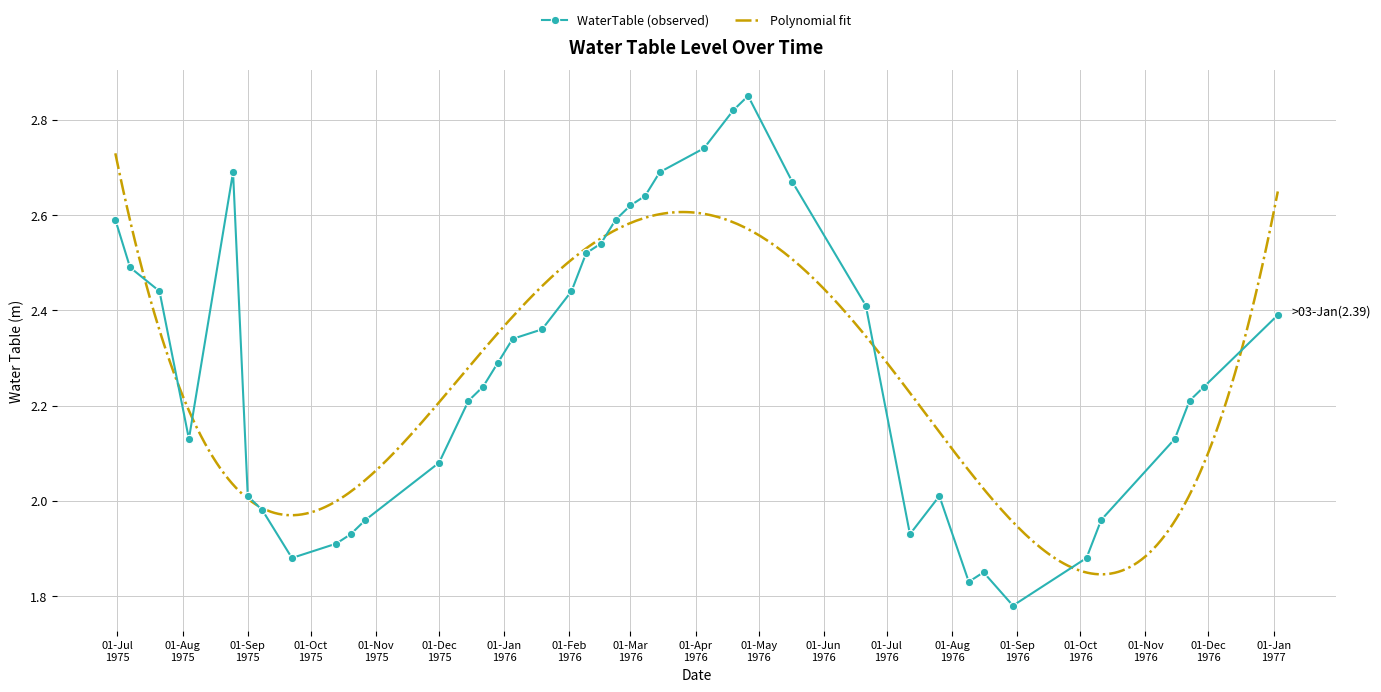

Reading left to right, what are all the values shown in this chart?

2.6	2.5	2.4	2.1	2.7	2.0	2.0	1.9	1.9	1.9	2.0	2.1	2.2	2.2	2.3	2.3	2.4	2.4	2.5	2.5	2.6	2.6	2.6	2.7	2.7	2.8	2.9	2.7	2.4	1.9	2.0	1.8	1.9	1.8	1.9	2.0	2.1	2.2	2.2	2.4